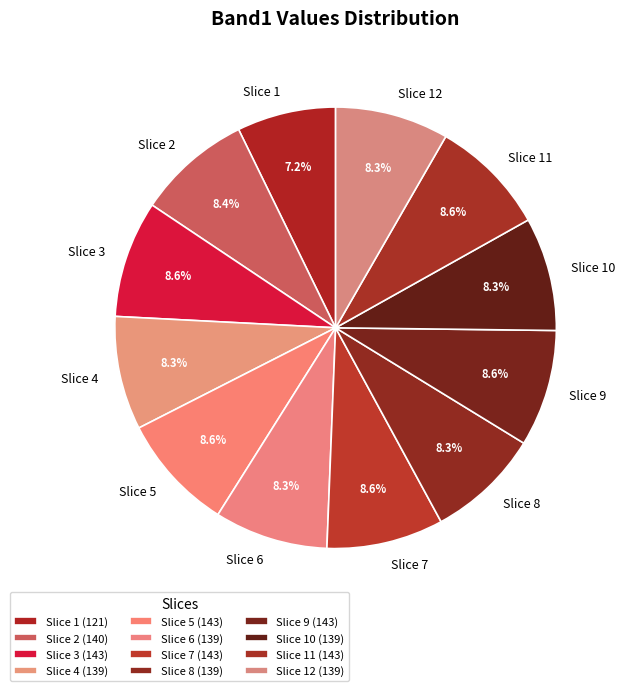

To the nearest percent, what is the difference between the largest and smallest slice percentages?

1%